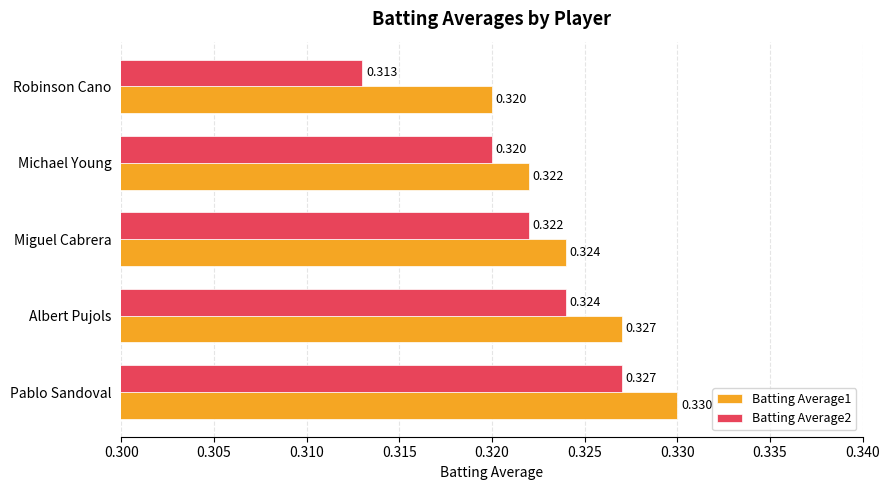

List the labels in order of Batting Average2 value, largest first.

Pablo Sandoval, Albert Pujols, Miguel Cabrera, Michael Young, Robinson Cano